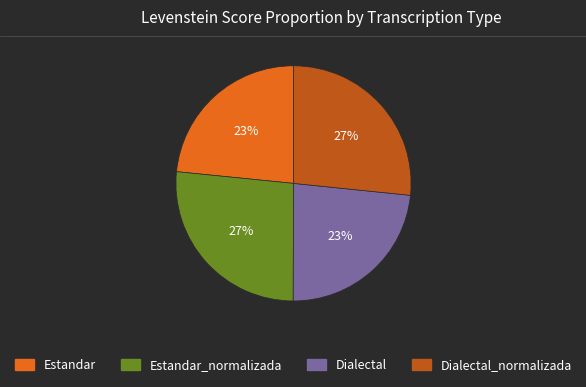

To the nearest percent, what is the average slice percentage?

25%